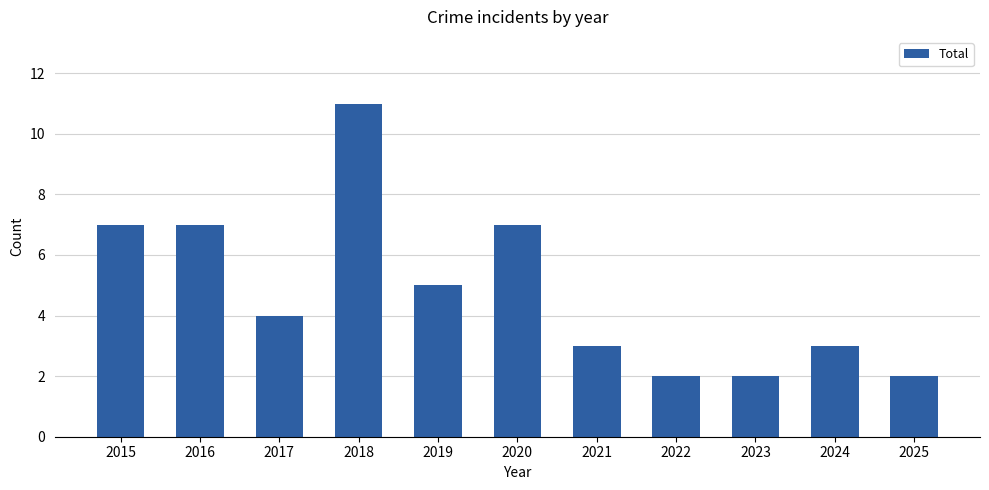

What is the greatest value displayed?

11